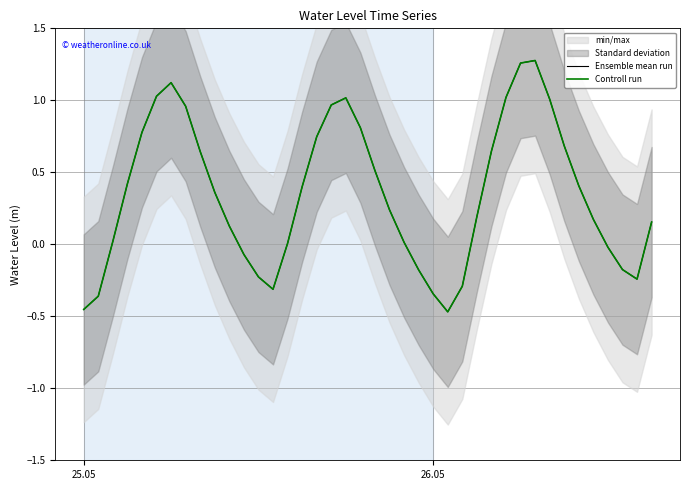

The value of Ensemble mean run at 34 is 0.2. True or false?

False